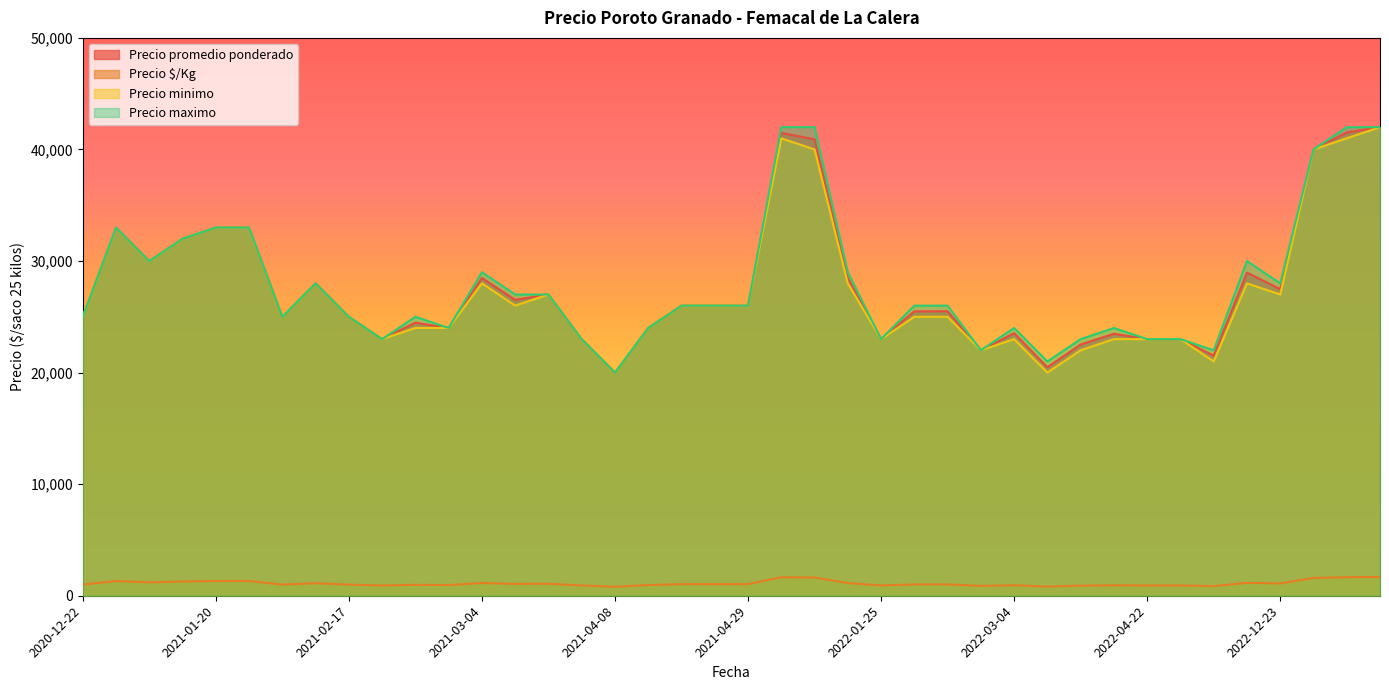

What is the total value across all series at 2022-03-10?

62298